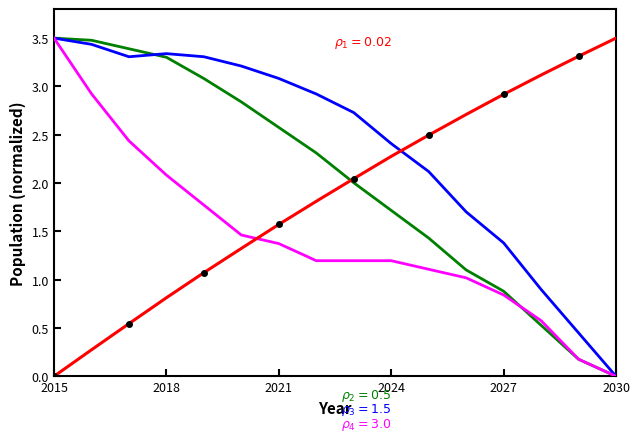

What is the value of the rho_1 (2015 vals) point at the 8th from the left?

1.8